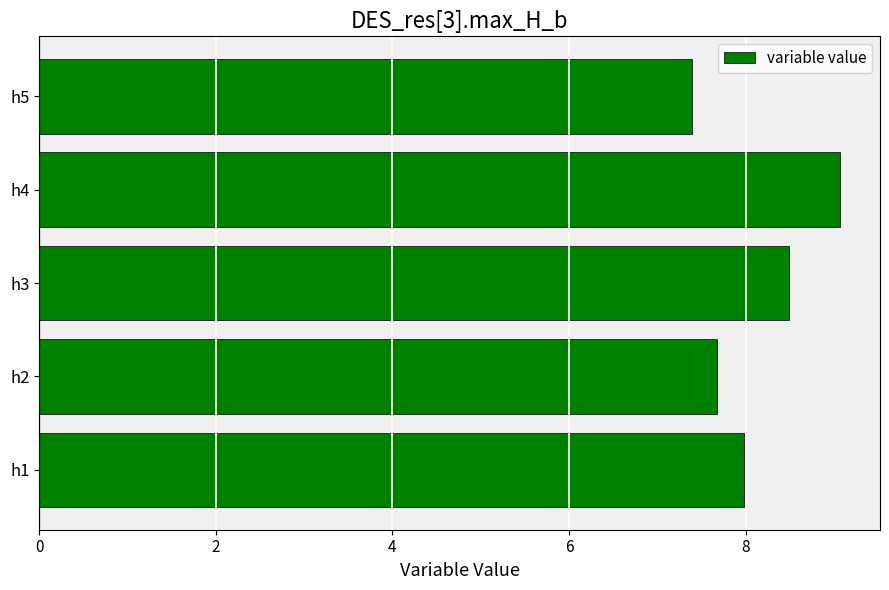

Reading bottom to top, transcribe all the data shown in this chart.

8.0	7.7	8.5	9.1	7.4